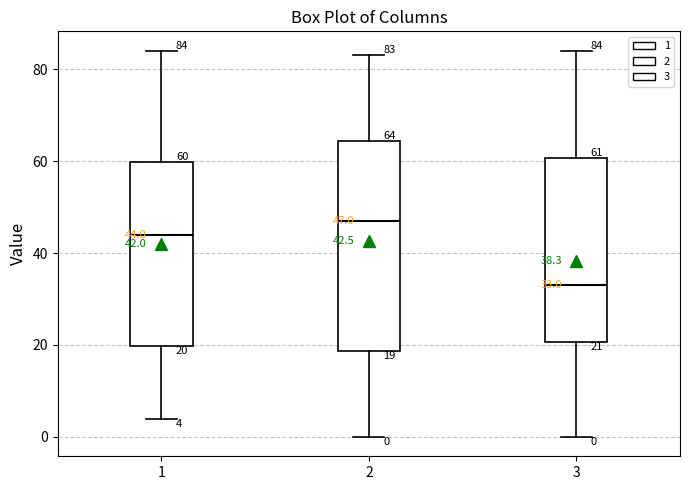

Comparing the boxes themselves (not the whiskers), which one is the tallest?

2